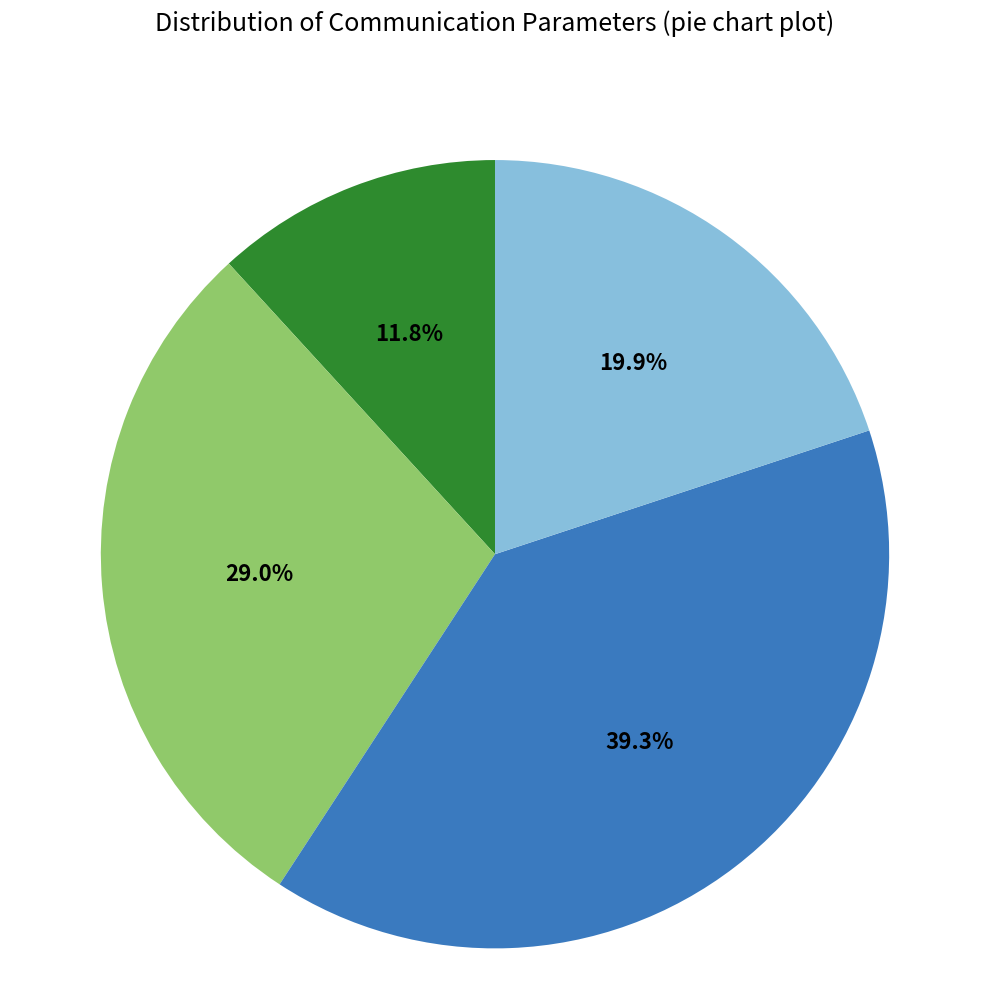

Is there a majority slice in this chart?

No